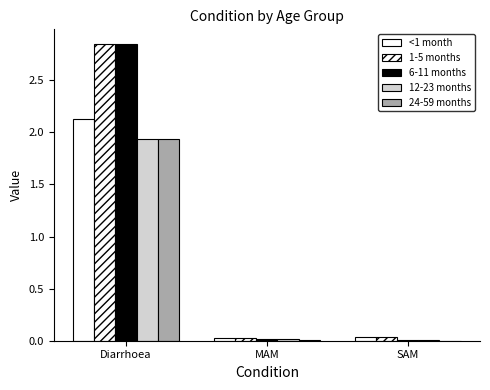

The value of 12-23 months at Diarrhoea is 2.9. True or false?

False